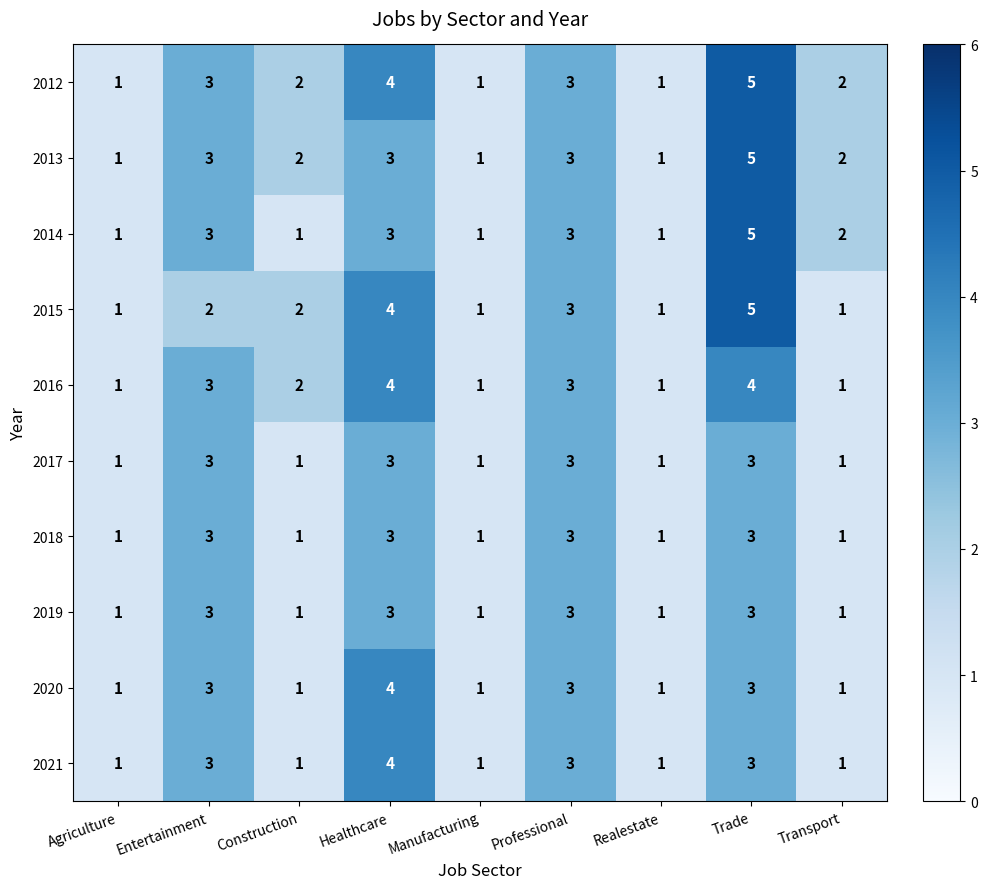

Where does the 2016 series first go above 2?

Entertainment